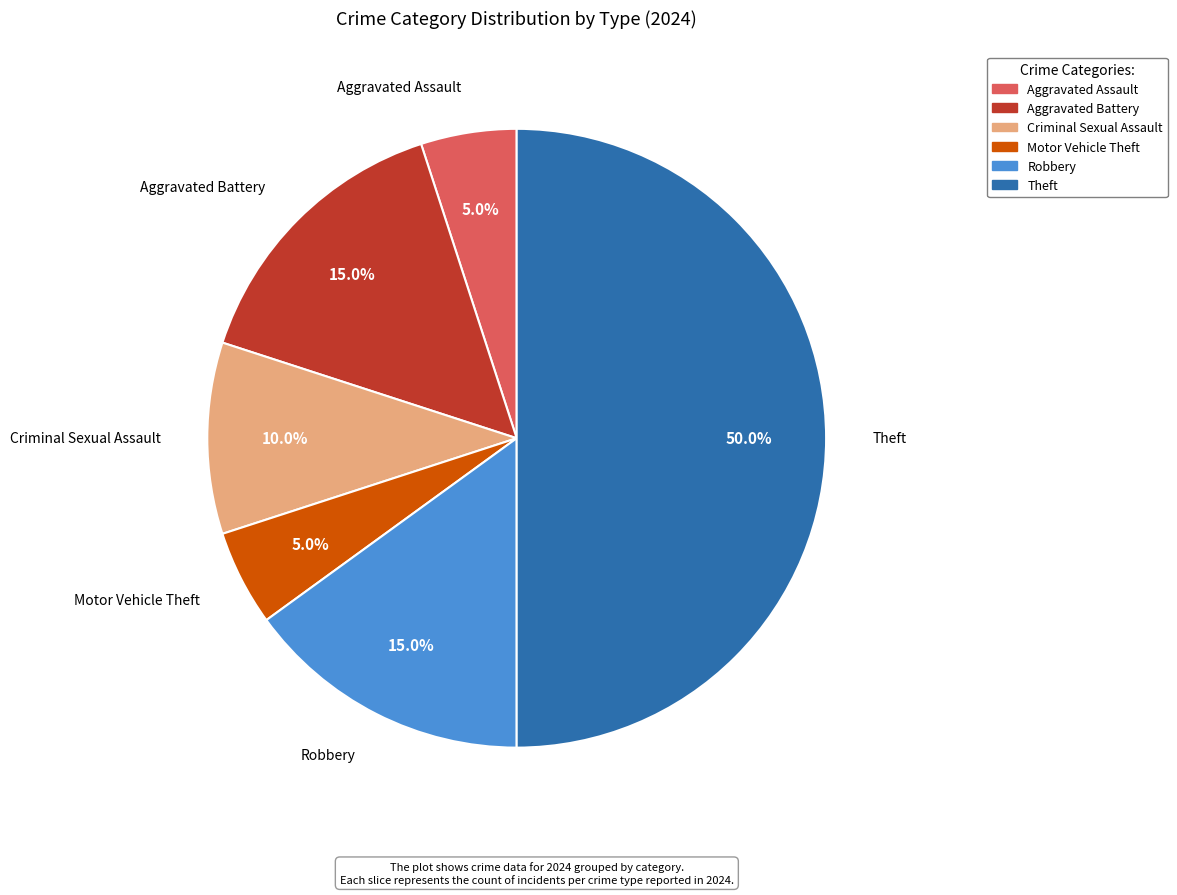

Which slice is the largest?

Theft